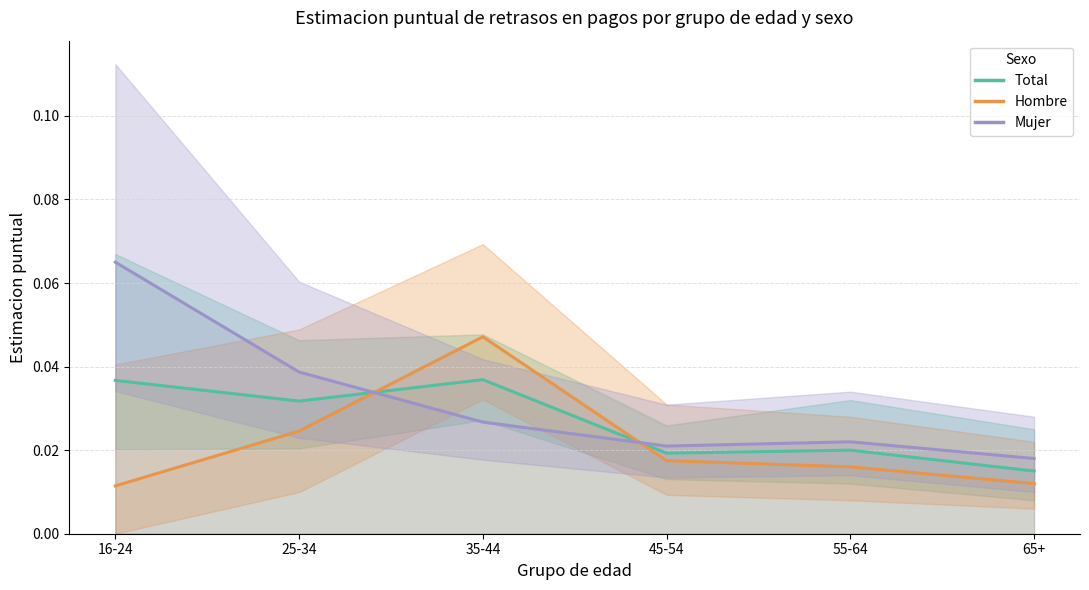

What is the total value across all series at 45-54?

0.1